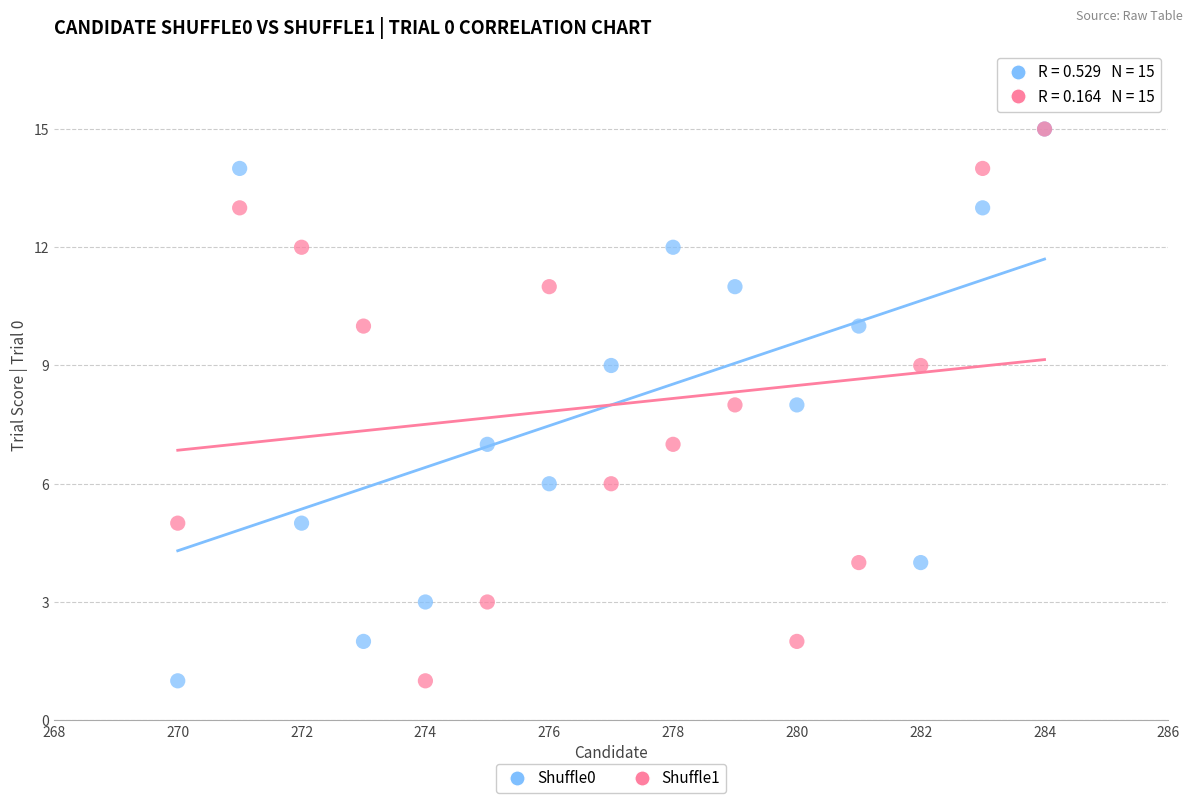

What are all the series names shown in the legend?

Shuffle0, Shuffle1